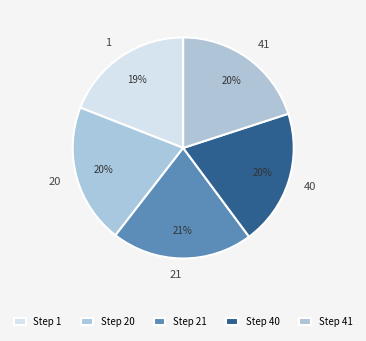

Do 20 and 41 together represent more than half of the pie?

No